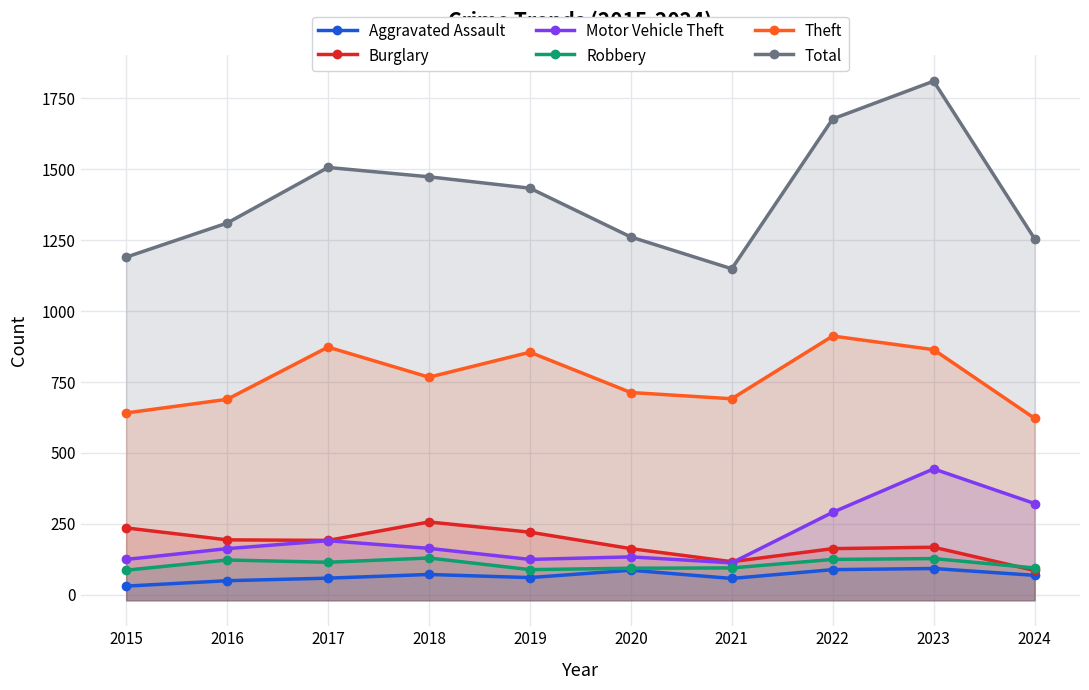

List the series in order of their peak value, highest first.

Total, Theft, Motor Vehicle Theft, Burglary, Robbery, Aggravated Assault